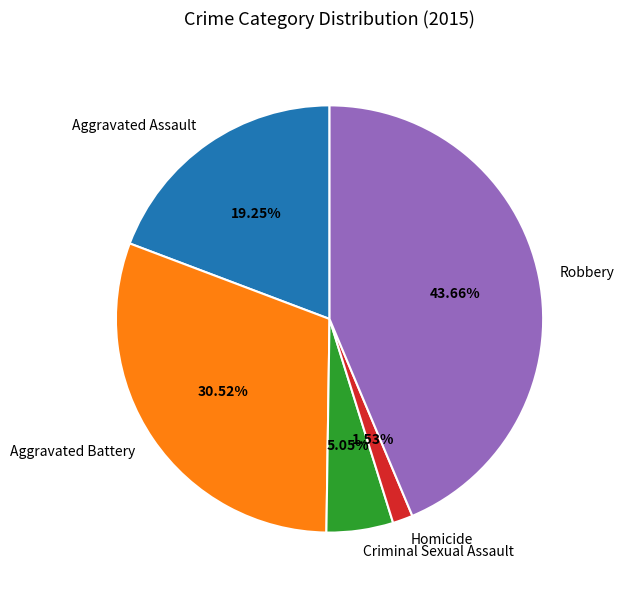

Which slice is the largest?

Robbery